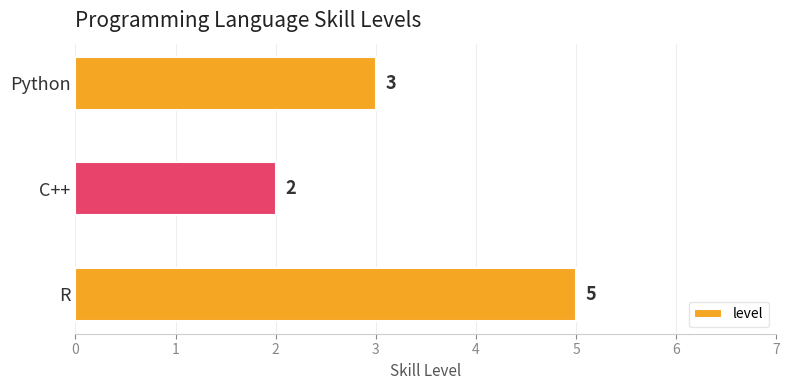

The value at R is 8. True or false?

False